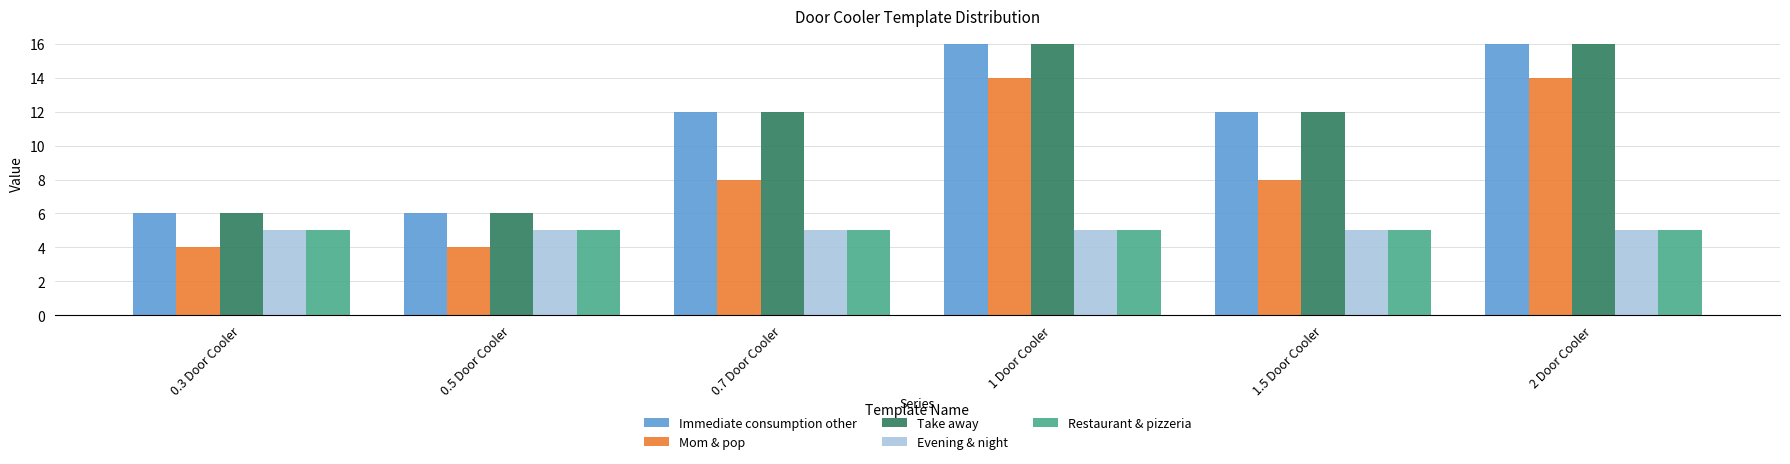

Are the bars horizontal?

No